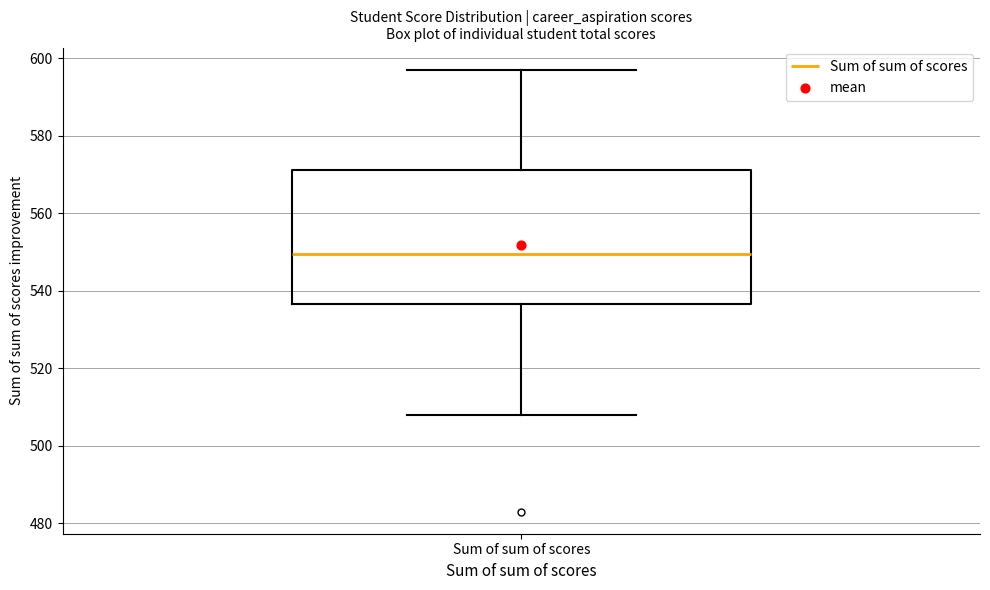

Where does the lower whisker of the box for Sum of sum of scores end on the y-axis? The values are not printed on the chart, so give them approximately, as read against the axis.

508